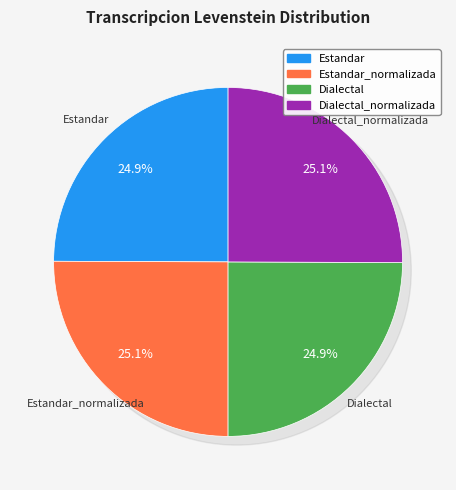

True or false: Estandar_normalizada accounts for 25% of the total.

True